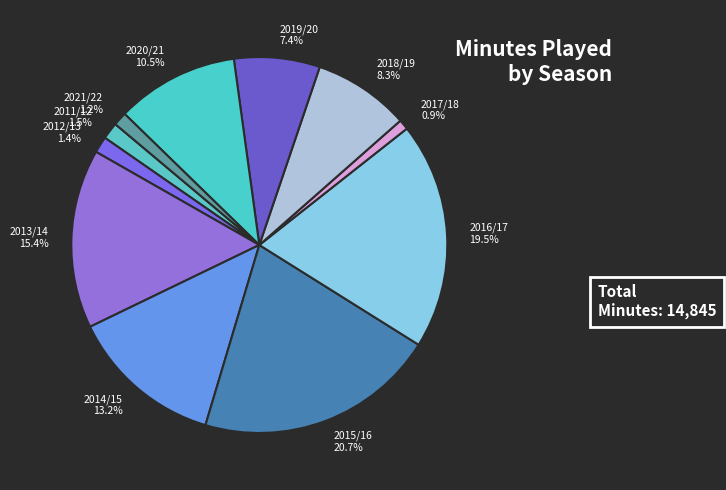

Between 2019/20 and 2015/16, which is larger?

2015/16